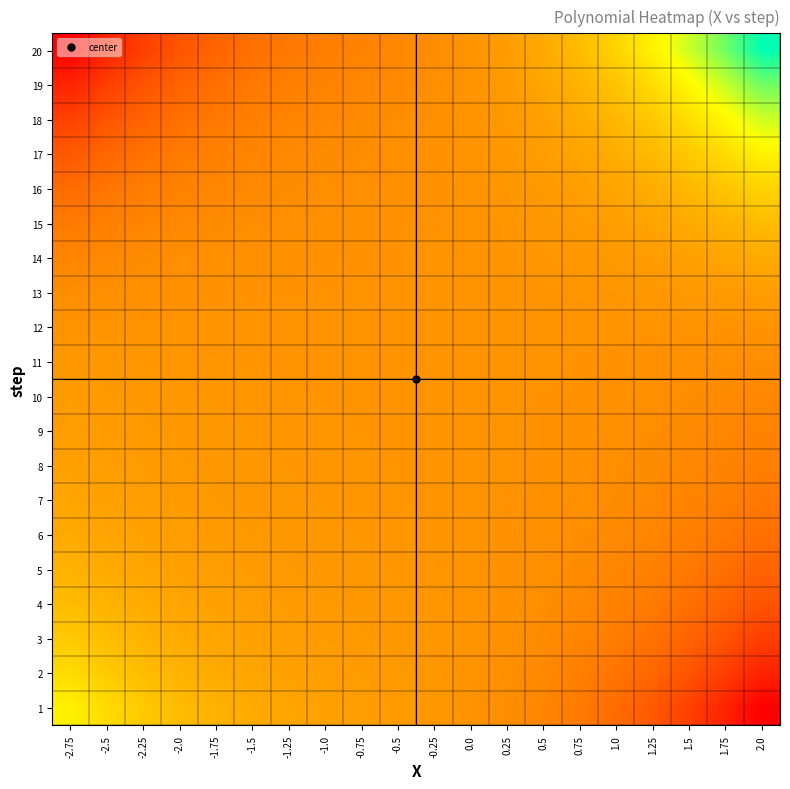

Reading left to right, transcribe all the data shown in this chart.

1: -2.75=193.8	-2.5=147.9	-2.25=111.6	-2.0=83.5	-1.75=62.4	-1.5=47.0	-1.25=35.9	-1.0=27.8	-0.75=21.5	-0.5=15.7	-0.25=8.9	0.0=-0.0	0.25=-12.4	0.5=-29.6	0.75=-52.9	1.0=-83.5	1.25=-122.9	1.5=-172.3	1.75=-233.0	2.0=-306.3
2: -2.75=147.9	-2.5=112.9	-2.25=85.2	-2.0=63.8	-1.75=47.6	-1.5=35.9	-1.25=27.4	-1.0=21.2	-0.75=16.4	-0.5=12.0	-0.25=6.8	0.0=-0.0	0.25=-9.5	0.5=-22.6	0.75=-40.3	1.0=-63.8	1.25=-93.8	1.5=-131.5	1.75=-177.8	2.0=-233.8
3: -2.75=111.6	-2.5=85.2	-2.25=64.3	-2.0=48.1	-1.75=35.9	-1.5=27.1	-1.25=20.7	-1.0=16.0	-0.75=12.4	-0.5=9.0	-0.25=5.1	0.0=-0.0	0.25=-7.1	0.5=-17.0	0.75=-30.4	1.0=-48.1	1.25=-70.8	1.5=-99.2	1.75=-134.1	2.0=-176.3
4: -2.75=83.5	-2.5=63.8	-2.25=48.1	-2.0=36.0	-1.75=26.9	-1.5=20.2	-1.25=15.5	-1.0=12.0	-0.75=9.3	-0.5=6.8	-0.25=3.8	0.0=-0.0	0.25=-5.3	0.5=-12.8	0.75=-22.8	1.0=-36.0	1.25=-53.0	1.5=-74.2	1.75=-100.4	2.0=-132.0
5: -2.75=62.4	-2.5=47.6	-2.25=35.9	-2.0=26.9	-1.75=20.1	-1.5=15.1	-1.25=11.6	-1.0=9.0	-0.75=6.9	-0.5=5.0	-0.25=2.9	0.0=-0.0	0.25=-4.0	0.5=-9.5	0.75=-17.0	1.0=-26.9	1.25=-39.6	1.5=-55.5	1.75=-75.0	2.0=-98.7
6: -2.75=47.0	-2.5=35.9	-2.25=27.1	-2.0=20.2	-1.75=15.1	-1.5=11.4	-1.25=8.7	-1.0=6.8	-0.75=5.2	-0.5=3.8	-0.25=2.2	0.0=-0.0	0.25=-3.0	0.5=-7.2	0.75=-12.8	1.0=-20.2	1.25=-29.8	1.5=-41.8	1.75=-56.5	2.0=-74.2
7: -2.75=35.9	-2.5=27.4	-2.25=20.7	-2.0=15.5	-1.75=11.6	-1.5=8.7	-1.25=6.6	-1.0=5.2	-0.75=4.0	-0.5=2.9	-0.25=1.7	0.0=-0.0	0.25=-2.3	0.5=-5.5	0.75=-9.8	1.0=-15.5	1.25=-22.8	1.5=-31.9	1.75=-43.1	2.0=-56.7
8: -2.75=27.8	-2.5=21.2	-2.25=16.0	-2.0=12.0	-1.75=9.0	-1.5=6.8	-1.25=5.2	-1.0=4.0	-0.75=3.1	-0.5=2.2	-0.25=1.3	0.0=-0.0	0.25=-1.8	0.5=-4.2	0.75=-7.6	1.0=-12.0	1.25=-17.7	1.5=-24.8	1.75=-33.5	2.0=-44.0
9: -2.75=21.5	-2.5=16.4	-2.25=12.4	-2.0=9.3	-1.75=6.9	-1.5=5.2	-1.25=4.0	-1.0=3.1	-0.75=2.4	-0.5=1.7	-0.25=1.0	0.0=-0.0	0.25=-1.4	0.5=-3.3	0.75=-5.9	1.0=-9.3	1.25=-13.7	1.5=-19.1	1.75=-25.9	2.0=-34.0
10: -2.75=15.7	-2.5=12.0	-2.25=9.0	-2.0=6.8	-1.75=5.0	-1.5=3.8	-1.25=2.9	-1.0=2.2	-0.75=1.7	-0.5=1.3	-0.25=0.7	0.0=-0.0	0.25=-1.0	0.5=-2.4	0.75=-4.3	1.0=-6.8	1.25=-9.9	1.5=-13.9	1.75=-18.8	2.0=-24.8
11: -2.75=8.9	-2.5=6.8	-2.25=5.1	-2.0=3.8	-1.75=2.9	-1.5=2.2	-1.25=1.7	-1.0=1.3	-0.75=1.0	-0.5=0.7	-0.25=0.4	0.0=-0.0	0.25=-0.6	0.5=-1.4	0.75=-2.4	1.0=-3.8	1.25=-5.7	1.5=-7.9	1.75=-10.7	2.0=-14.1
12: -2.75=-0.0	-2.5=-0.0	-2.25=-0.0	-2.0=-0.0	-1.75=-0.0	-1.5=-0.0	-1.25=-0.0	-1.0=-0.0	-0.75=-0.0	-0.5=-0.0	-0.25=-0.0	0.0=0.0	0.25=0.0	0.5=0.0	0.75=0.0	1.0=0.0	1.25=0.0	1.5=0.0	1.75=0.0	2.0=0.0
13: -2.75=-12.4	-2.5=-9.5	-2.25=-7.1	-2.0=-5.3	-1.75=-4.0	-1.5=-3.0	-1.25=-2.3	-1.0=-1.8	-0.75=-1.4	-0.5=-1.0	-0.25=-0.6	0.0=0.0	0.25=0.8	0.5=1.9	0.75=3.4	1.0=5.3	1.25=7.9	1.5=11.0	1.75=14.9	2.0=19.6
14: -2.75=-29.6	-2.5=-22.6	-2.25=-17.0	-2.0=-12.8	-1.75=-9.5	-1.5=-7.2	-1.25=-5.5	-1.0=-4.2	-0.75=-3.3	-0.5=-2.4	-0.25=-1.4	0.0=0.0	0.25=1.9	0.5=4.5	0.75=8.1	1.0=12.8	1.25=18.8	1.5=26.3	1.75=35.6	2.0=46.8
15: -2.75=-52.9	-2.5=-40.3	-2.25=-30.4	-2.0=-22.8	-1.75=-17.0	-1.5=-12.8	-1.25=-9.8	-1.0=-7.6	-0.75=-5.9	-0.5=-4.3	-0.25=-2.4	0.0=0.0	0.25=3.4	0.5=8.1	0.75=14.4	1.0=22.8	1.25=33.5	1.5=47.0	1.75=63.5	2.0=83.5
16: -2.75=-83.5	-2.5=-63.8	-2.25=-48.1	-2.0=-36.0	-1.75=-26.9	-1.5=-20.2	-1.25=-15.5	-1.0=-12.0	-0.75=-9.3	-0.5=-6.8	-0.25=-3.8	0.0=0.0	0.25=5.3	0.5=12.8	0.75=22.8	1.0=36.0	1.25=53.0	1.5=74.2	1.75=100.4	2.0=132.0
17: -2.75=-122.9	-2.5=-93.8	-2.25=-70.8	-2.0=-53.0	-1.75=-39.6	-1.5=-29.8	-1.25=-22.8	-1.0=-17.7	-0.75=-13.7	-0.5=-9.9	-0.25=-5.7	0.0=0.0	0.25=7.9	0.5=18.8	0.75=33.5	1.0=53.0	1.25=77.9	1.5=109.2	1.75=147.7	2.0=194.2
18: -2.75=-172.3	-2.5=-131.5	-2.25=-99.2	-2.0=-74.2	-1.75=-55.5	-1.5=-41.8	-1.25=-31.9	-1.0=-24.8	-0.75=-19.1	-0.5=-13.9	-0.25=-7.9	0.0=0.0	0.25=11.0	0.5=26.3	0.75=47.0	1.0=74.2	1.25=109.2	1.5=153.1	1.75=207.1	2.0=272.2
19: -2.75=-233.0	-2.5=-177.8	-2.25=-134.1	-2.0=-100.4	-1.75=-75.0	-1.5=-56.5	-1.25=-43.1	-1.0=-33.5	-0.75=-25.9	-0.5=-18.8	-0.25=-10.7	0.0=0.0	0.25=14.9	0.5=35.6	0.75=63.5	1.0=100.4	1.25=147.7	1.5=207.1	1.75=280.0	2.0=368.2
20: -2.75=-306.3	-2.5=-233.8	-2.25=-176.3	-2.0=-132.0	-1.75=-98.7	-1.5=-74.2	-1.25=-56.7	-1.0=-44.0	-0.75=-34.0	-0.5=-24.8	-0.25=-14.1	0.0=0.0	0.25=19.6	0.5=46.8	0.75=83.5	1.0=132.0	1.25=194.2	1.5=272.2	1.75=368.2	2.0=484.0